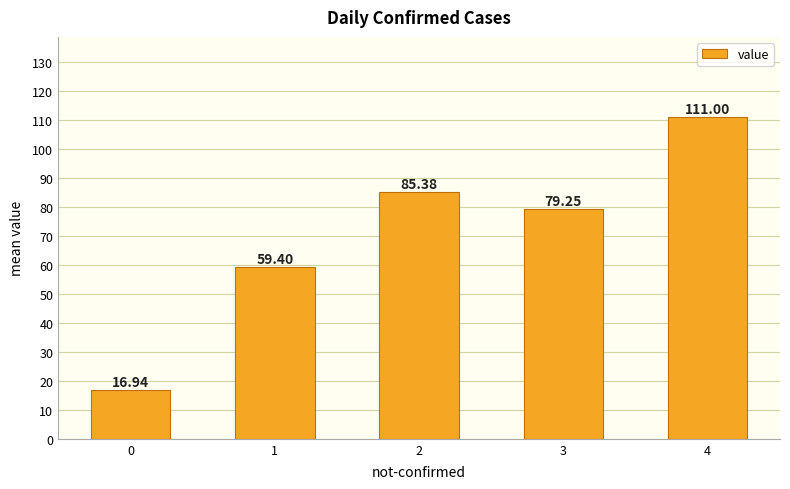

The chart shows a value of 59.4 at 1. True or false?

True